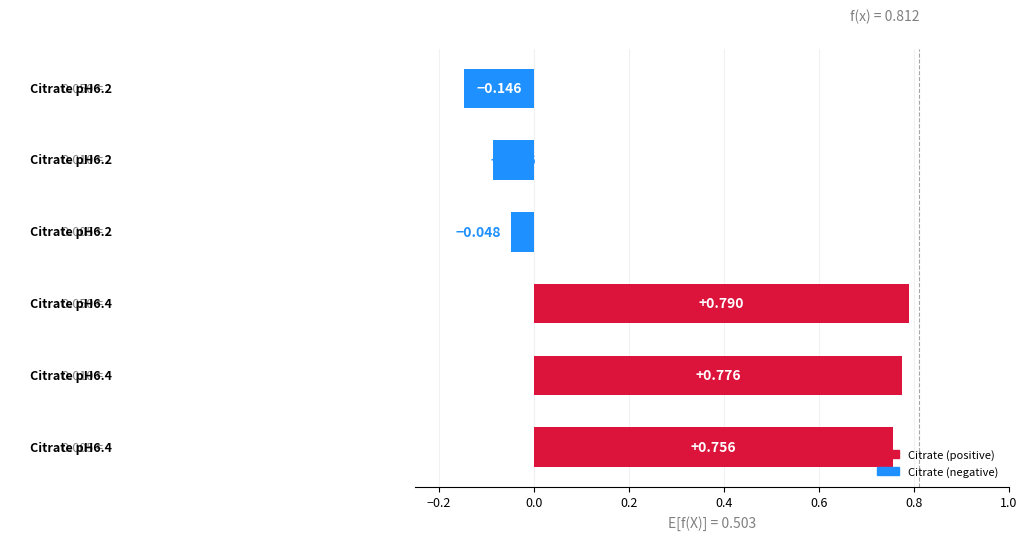

How many values are below zero?

3